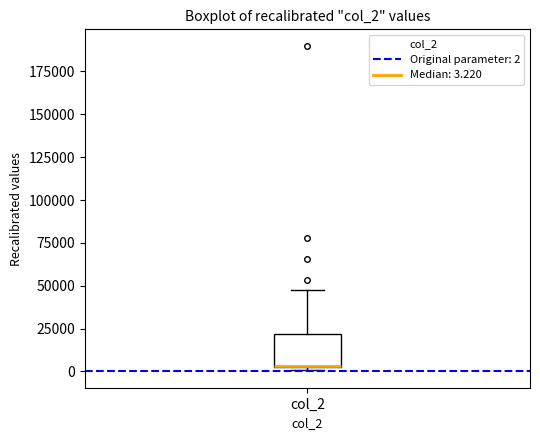

Read this box plot against the y-axis: the position of the median line, the range covered by the box, and the ends of both whiskers. The values are not printed on the chart, so give them approximately, as read against the axis.

median 5000 (drawn on the box's lower edge), box 5000 to 20000, whiskers 0 to 50000